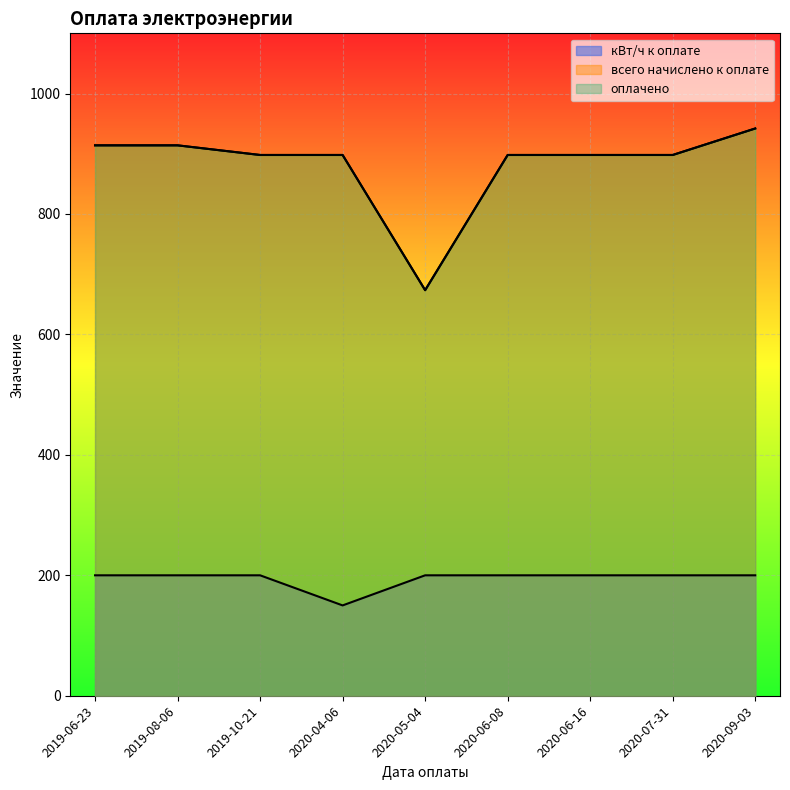

Is the value of всего начислено к оплате at 2020-09-03 greater than the value of оплачено at 2020-09-03?

No